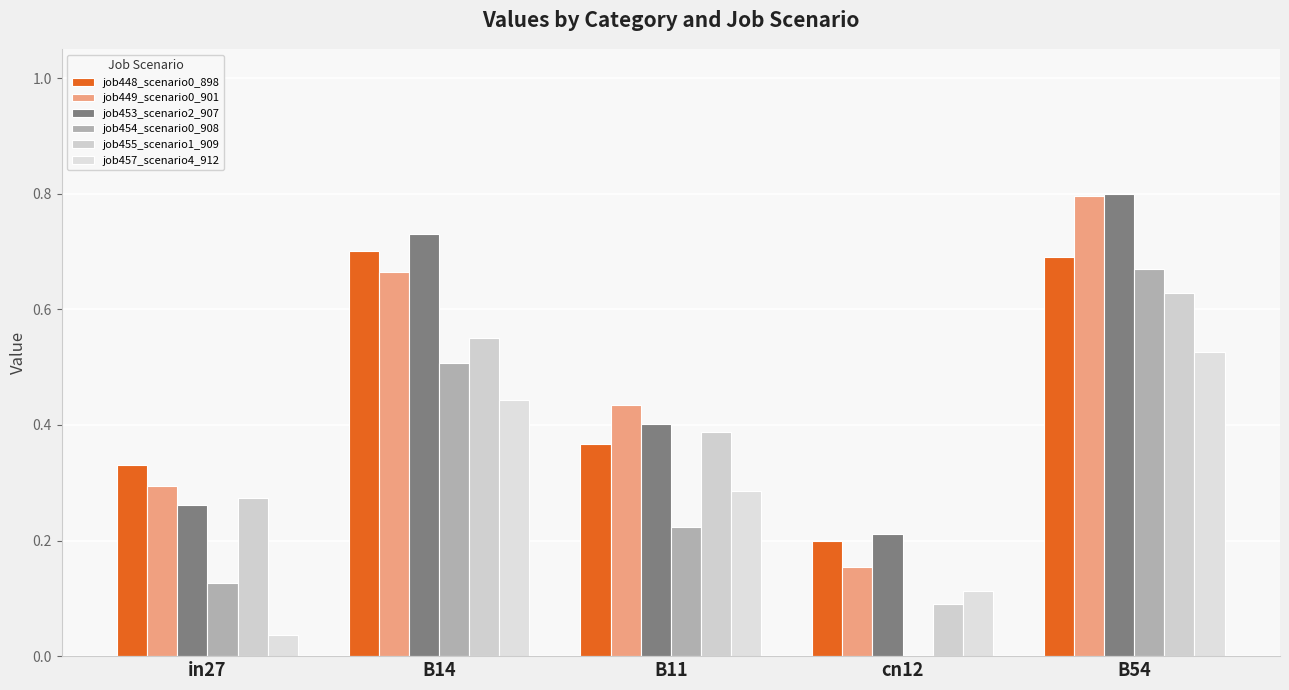

How many groups of bars are there?

5